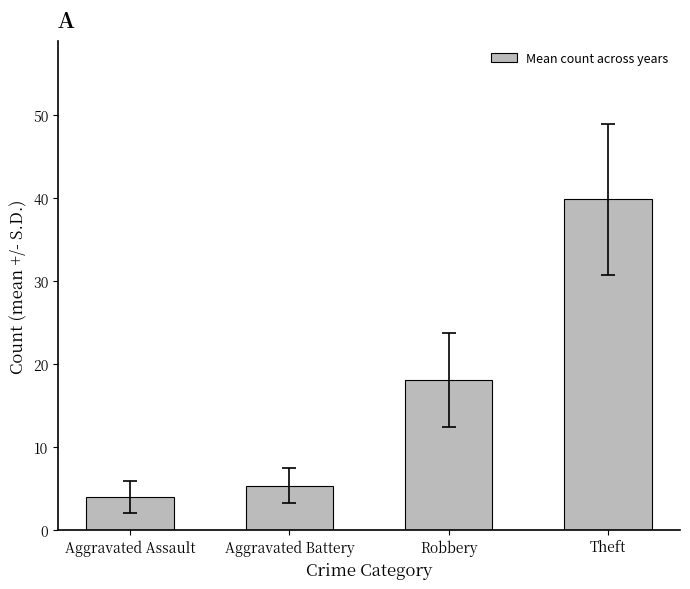

What is the sum of the values at Robbery and Aggravated Assault?

22.0